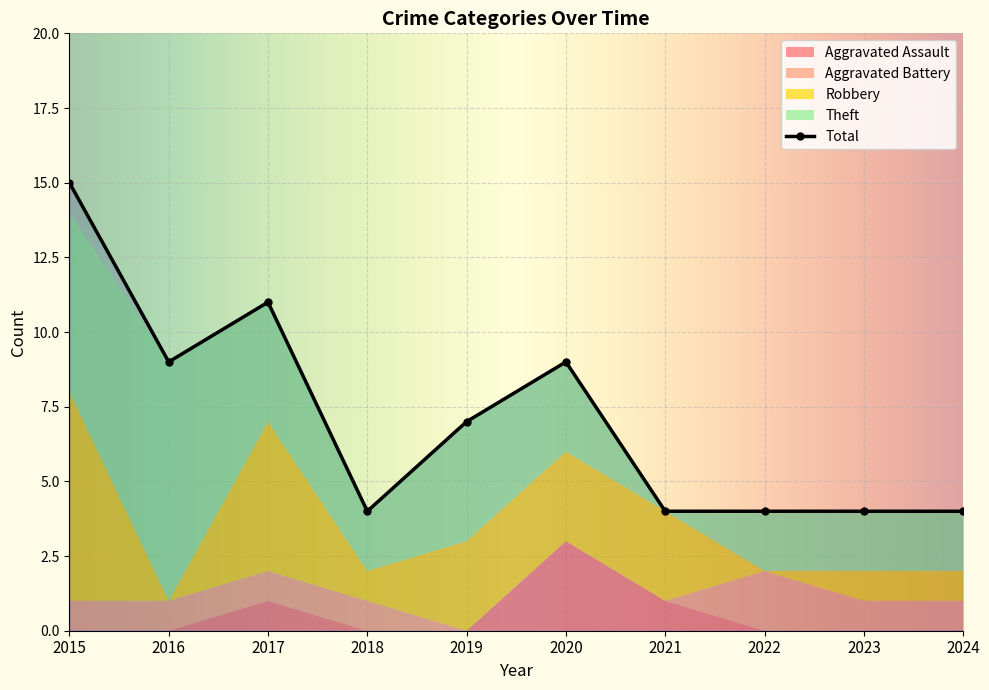

What is the difference between the Robbery values at 2022 and 2024?

1